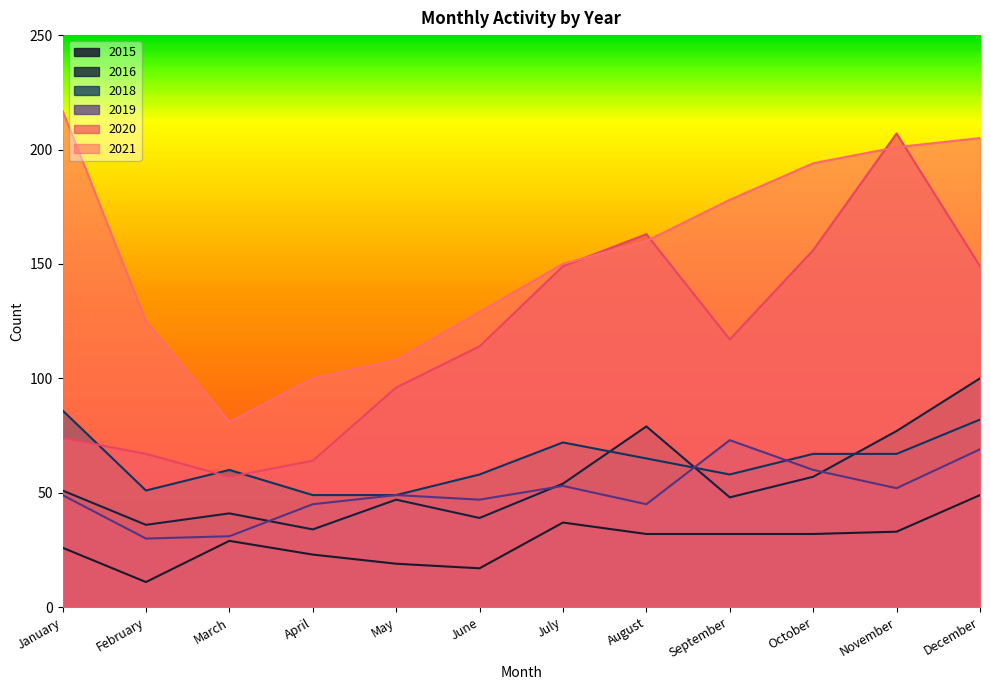

Reading left to right, list all the values displayed in this chart.

2015: January=26	February=11	March=29	April=23	May=19	June=17	July=37	August=32	September=32	October=32	November=33	December=49
2021: January=217	February=125	March=81	April=100	May=108	June=129	July=150	August=160	September=178	October=194	November=201	December=205
2016: January=51	February=36	March=41	April=34	May=47	June=39	July=54	August=79	September=48	October=57	November=77	December=100
2020: January=74	February=67	March=57	April=64	May=96	June=114	July=149	August=163	September=117	October=156	November=207	December=149
2019: January=49	February=30	March=31	April=45	May=49	June=47	July=53	August=45	September=73	October=60	November=52	December=69
2018: January=86	February=51	March=60	April=49	May=49	June=58	July=72	August=65	September=58	October=67	November=67	December=82